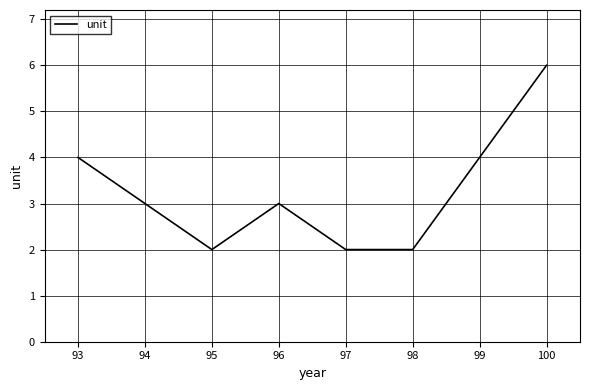

True or false: the data has more than 2 interior local peaks.

False